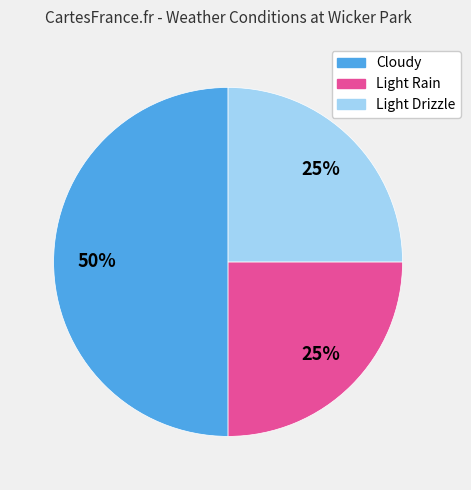

What percentage is the Cloudy slice, to the nearest percent?

50%